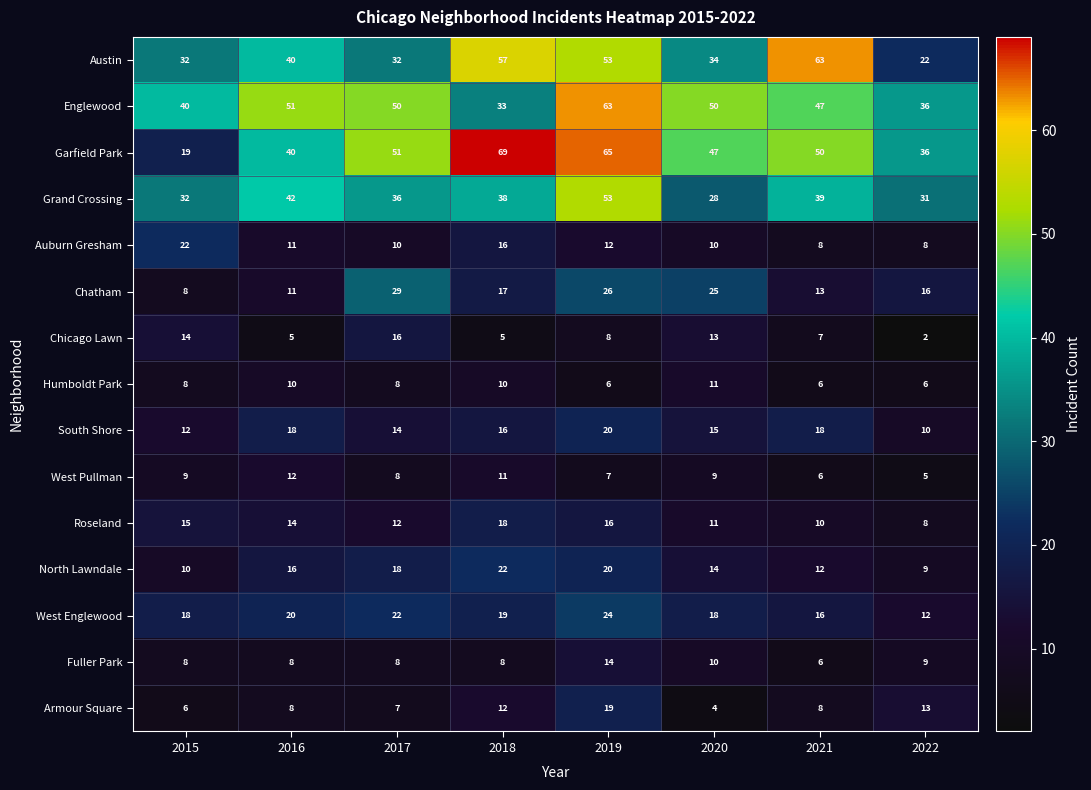

What is the total value across all series at 2018?

351